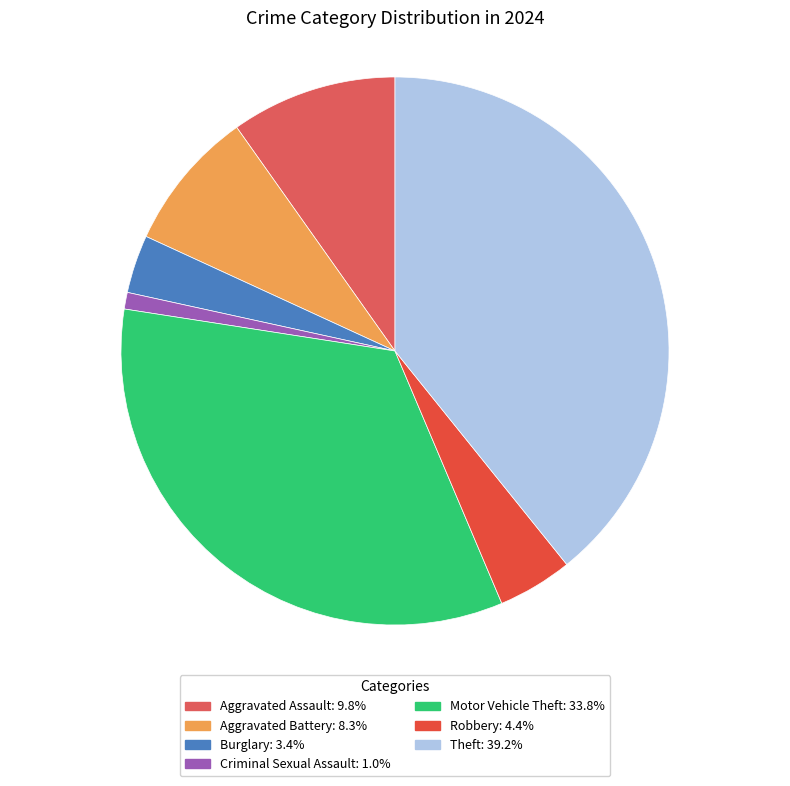

Which category has the biggest portion of the pie?

Theft